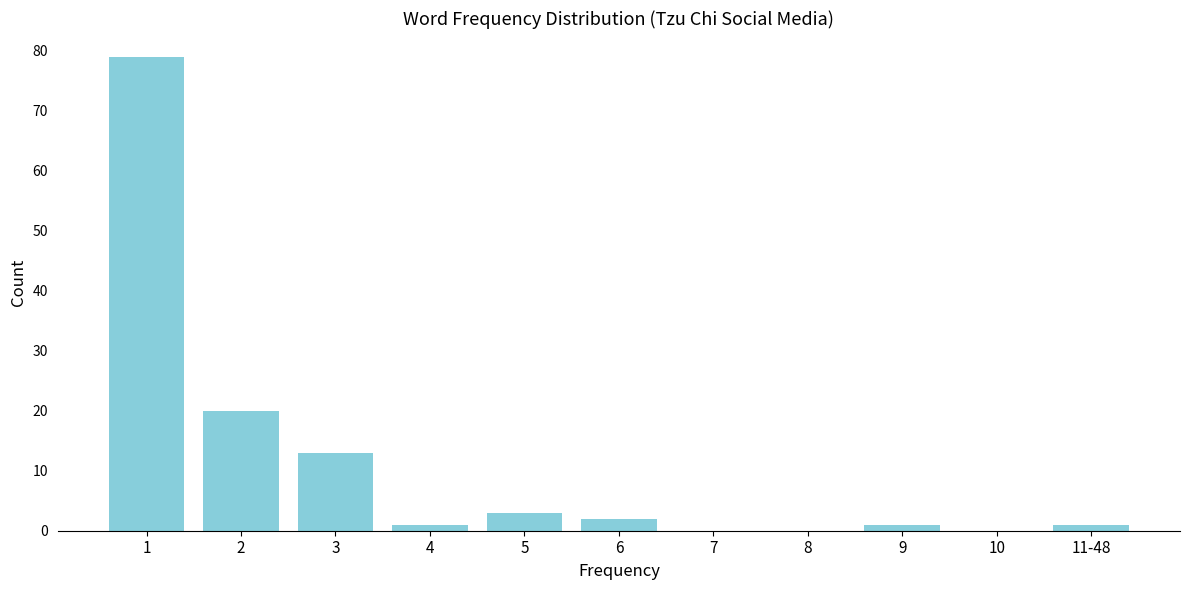

Reading left to right, extract all data points from this chart.

1=79	2=20	3=13	4=1	5=3	6=2	7=0	8=0	9=1	10=0	11-48=1